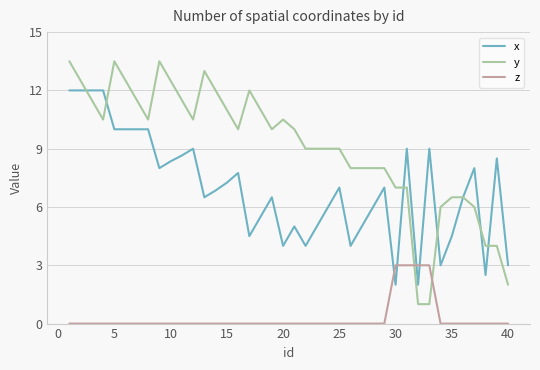

What is the maximum value for z?

3.0